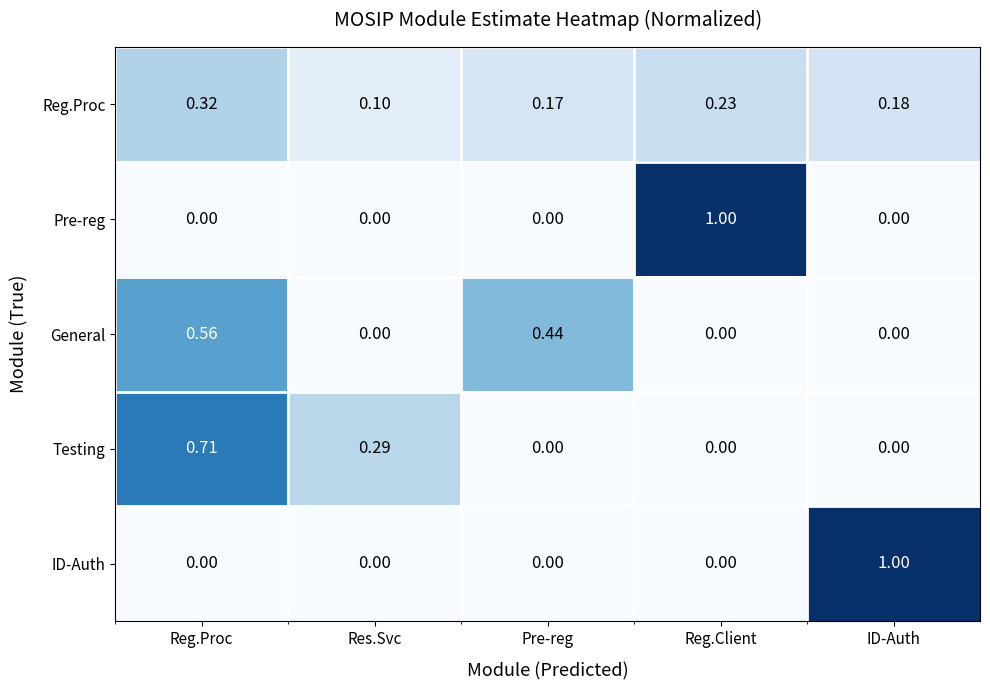

At which category is the sum across all series the highest?

Reg.Proc